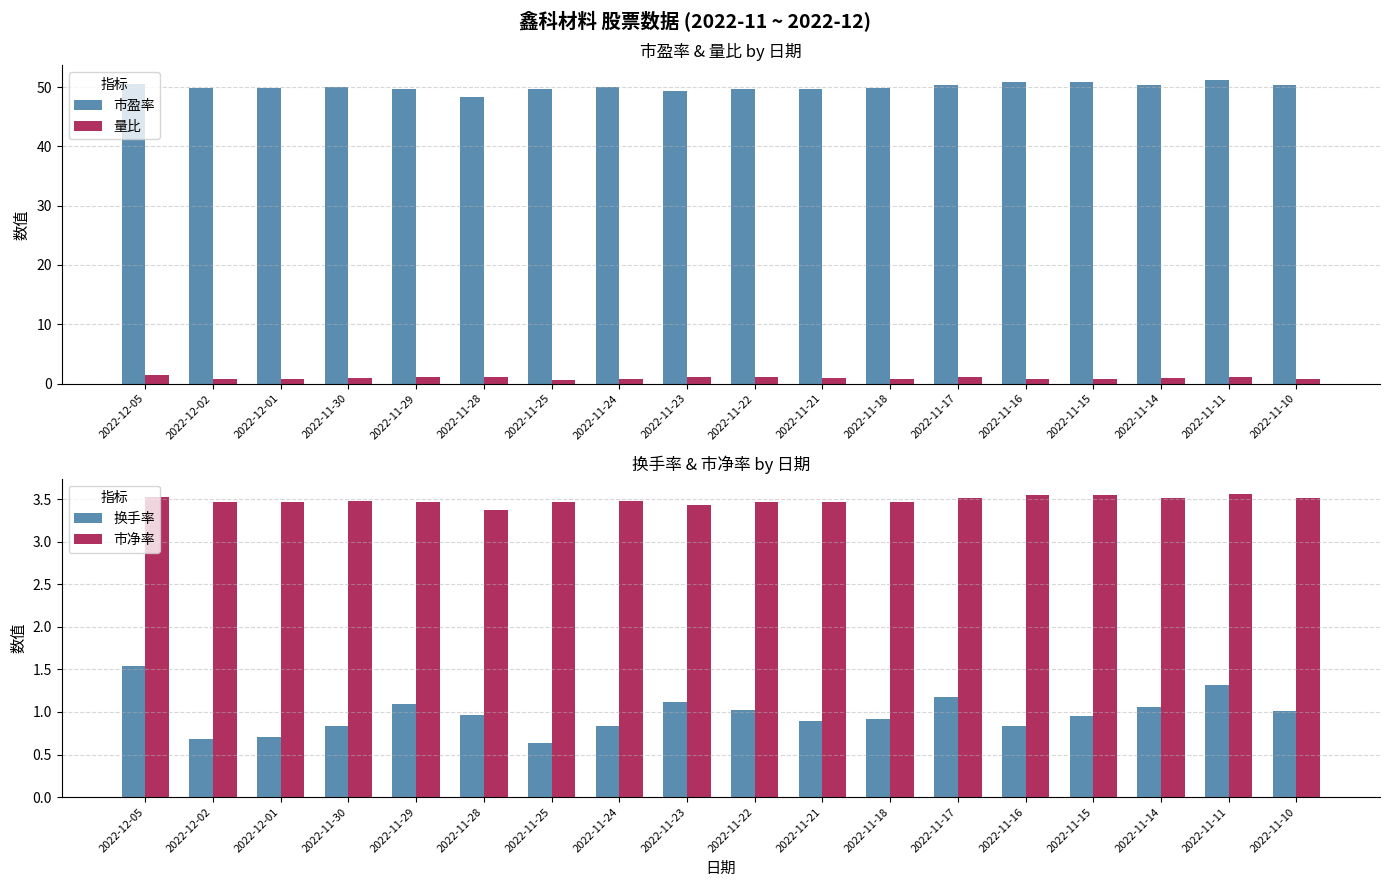

List the series in order of their peak value, lowest first.

量比, 换手率, 市净率, 市盈率